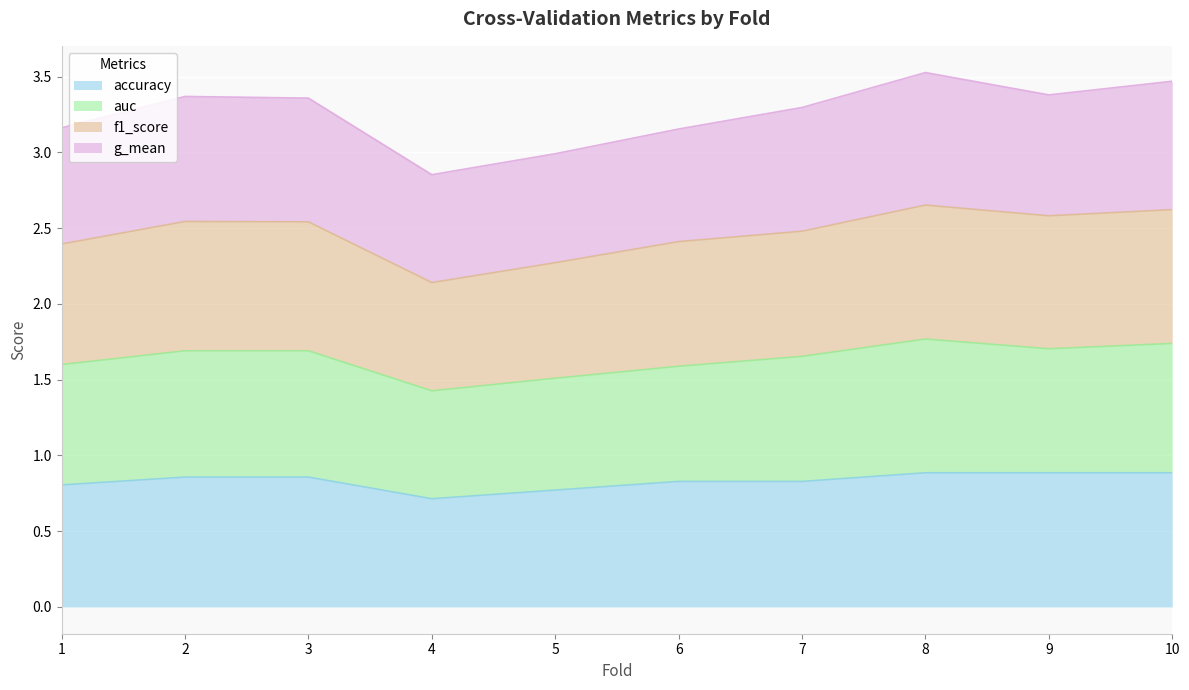

Where is the first local minimum for accuracy?

4